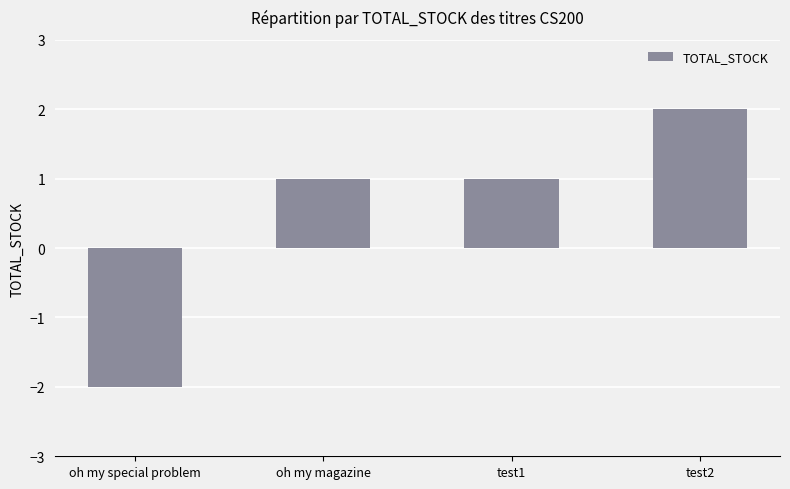

How many series are shown in this chart?

1